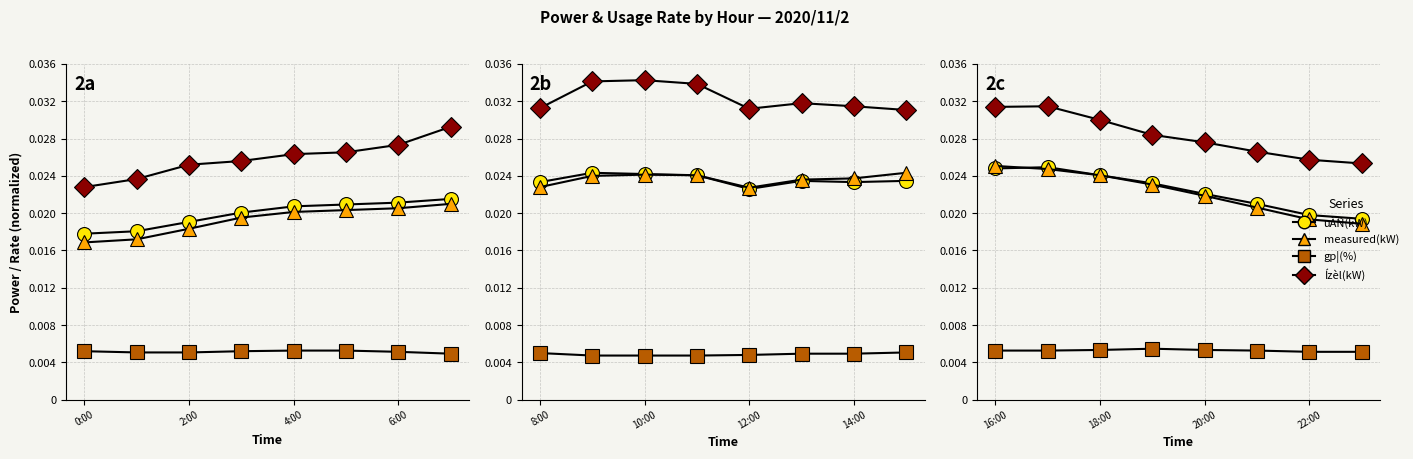

Does the chart display data point markers on the line(s)?

Yes